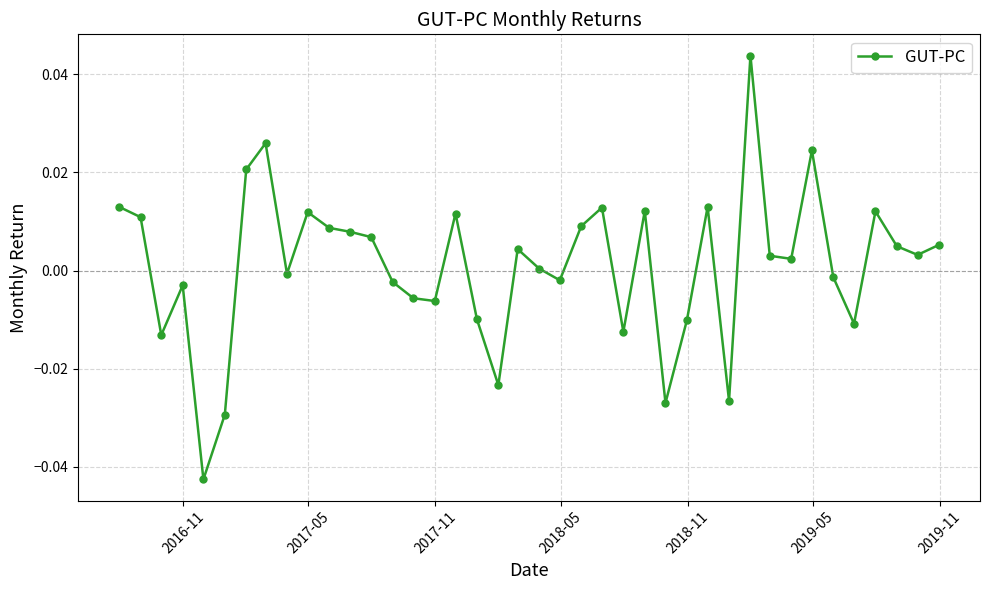

True or false: the data has more than 0 interior local peaks.

True